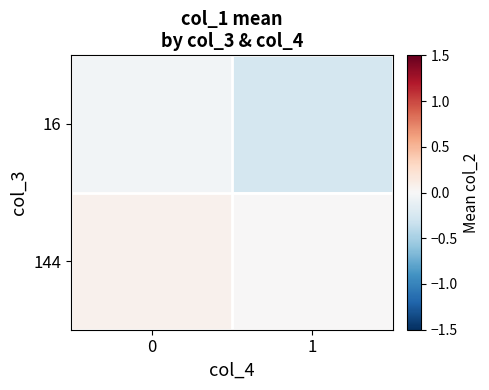

At how many categories does at least one series exceed 0?

1